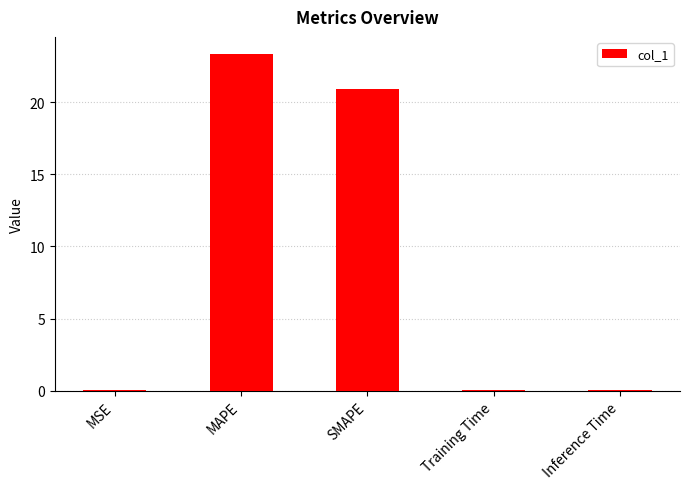

Is it true that the value at SMAPE is 20.9?

True